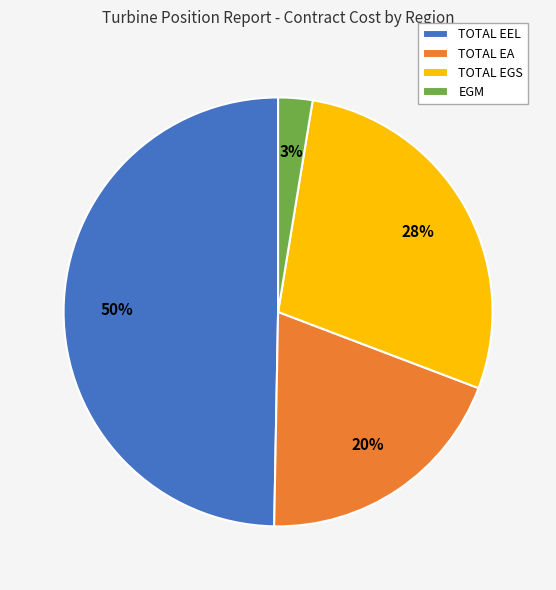

Rank the categories by value from highest to lowest.

TOTAL EEL, TOTAL EGS, TOTAL EA, EGM